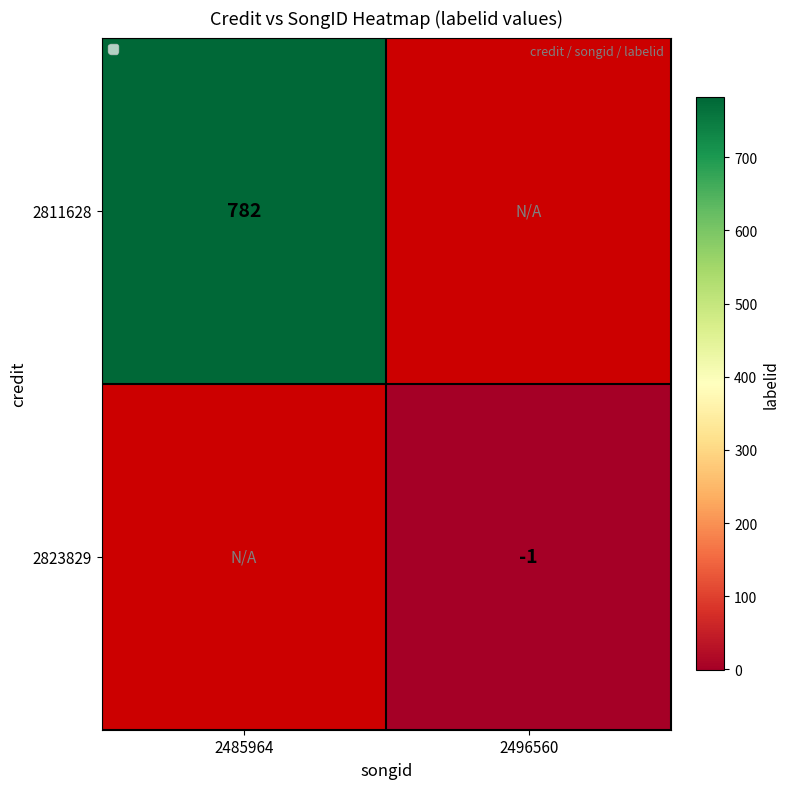

At which category does the chart reach its peak across all series?

2485964